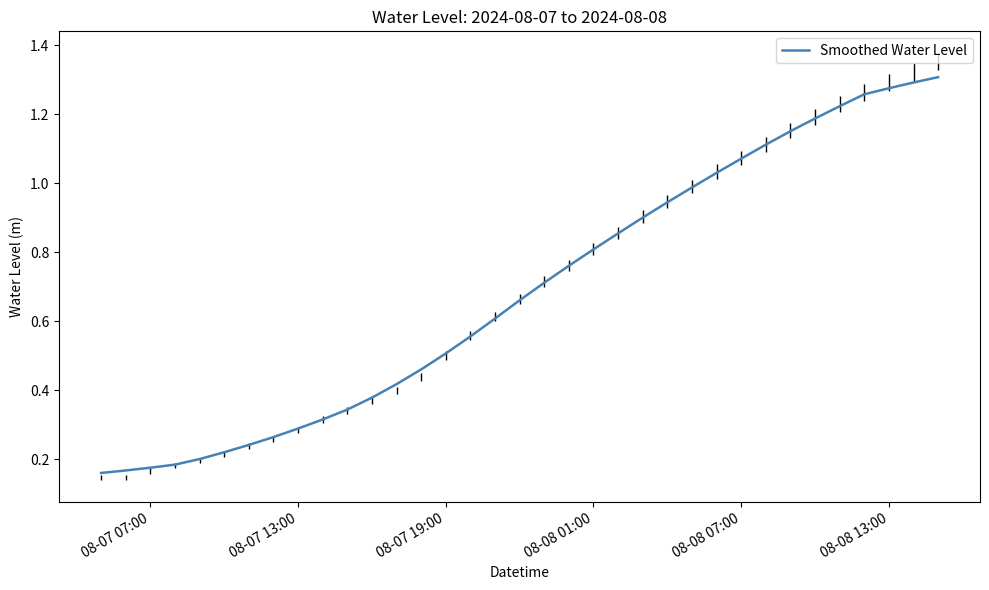

Does the chart display data point markers on the line(s)?

No